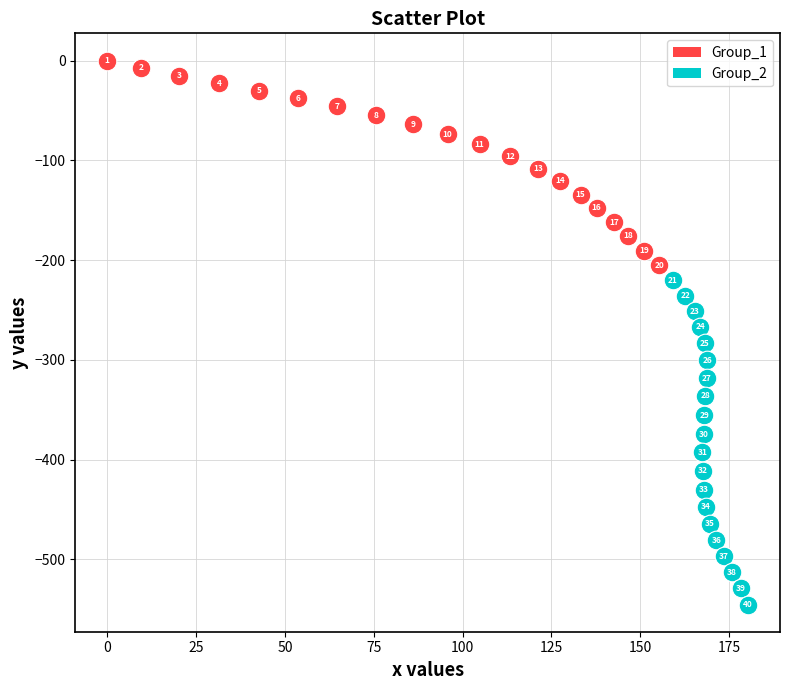

Which series reaches the minimum Y coordinate?

Group_2